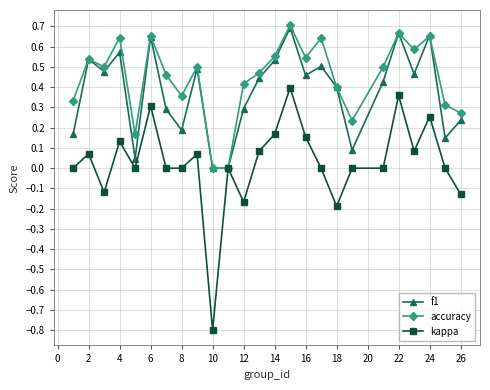

Which series has the largest total across all categories?

accuracy